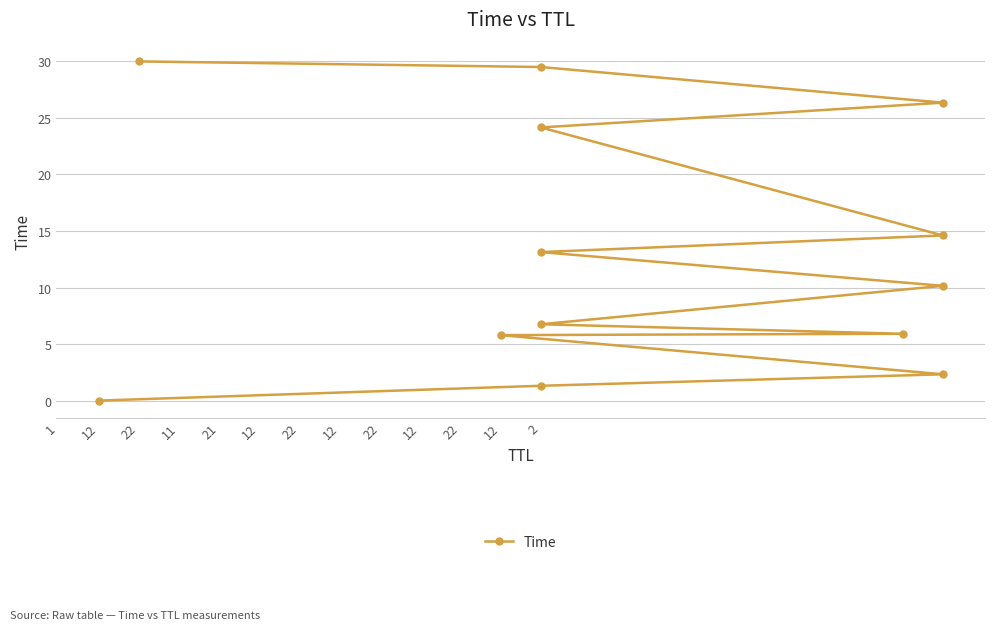

At which label is the value closest to 15?

22